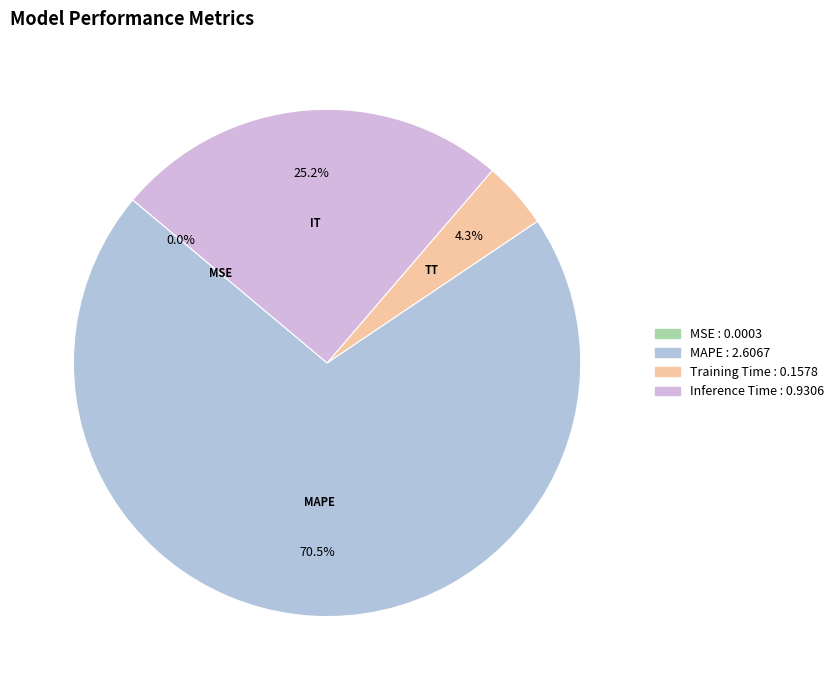

Which category has the biggest portion of the pie?

MAPE